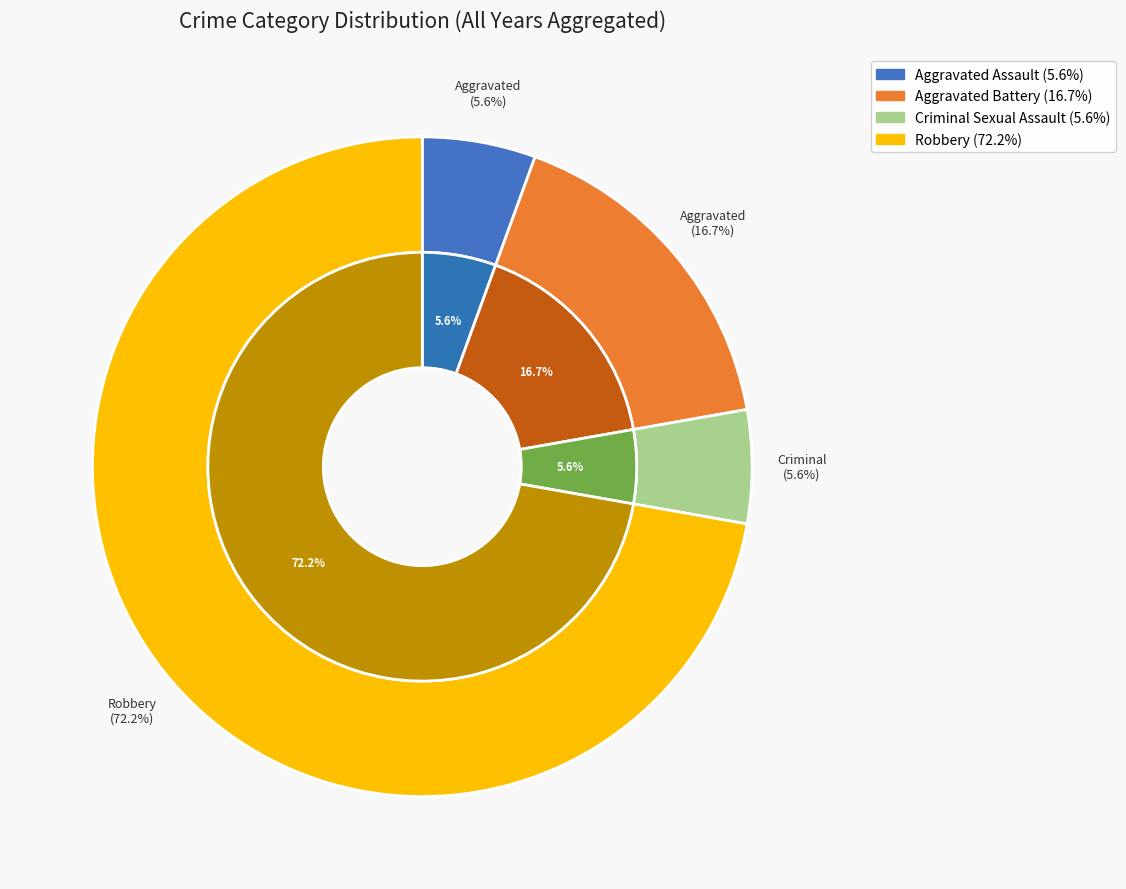

Count the number of slices in the pie.

4